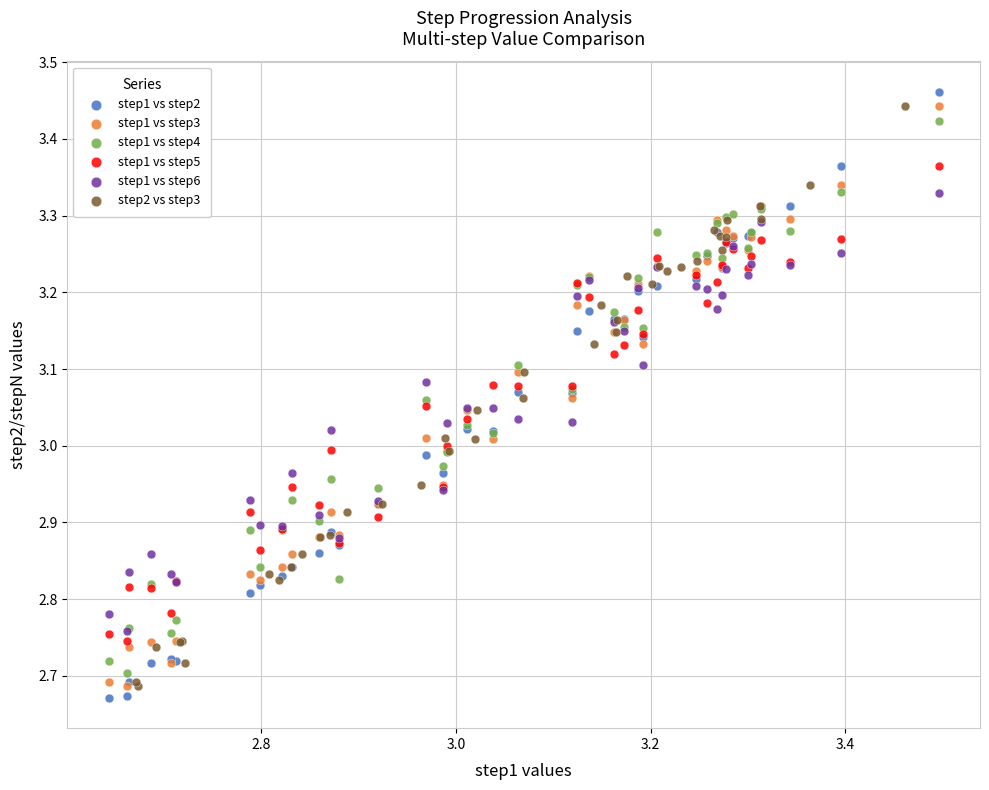

Which series reaches the maximum Y coordinate?

step1 vs step2